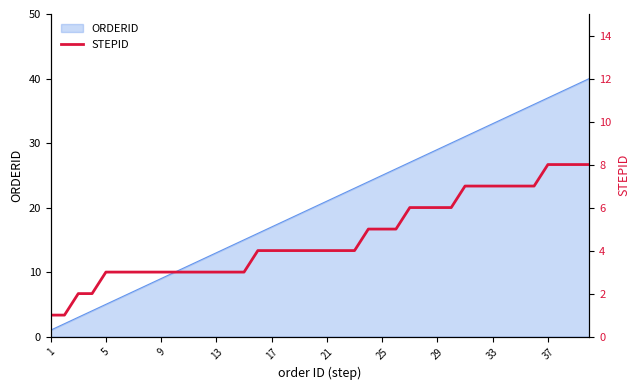

Is it true that ORDERID equals 33 at 25?

False